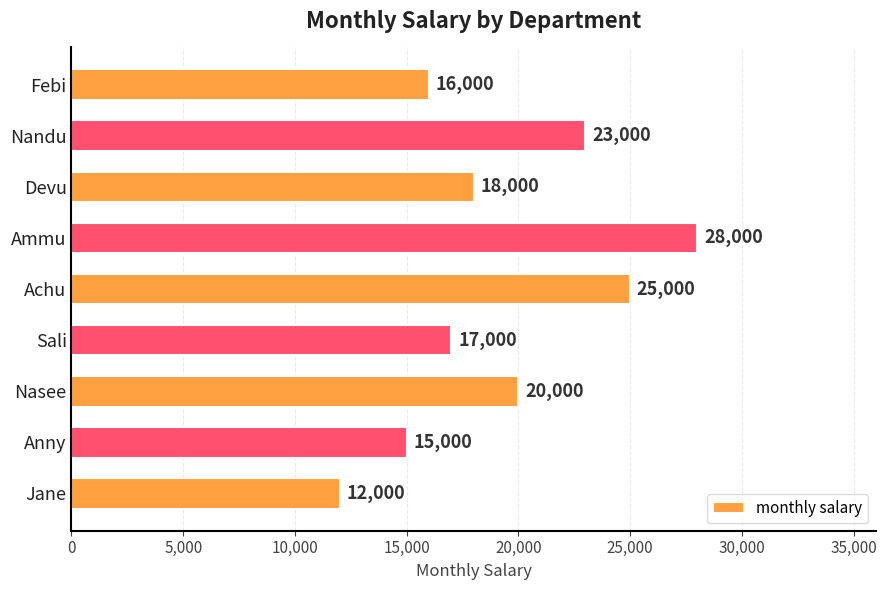

List the labels in order of value, largest first.

Ammu, Achu, Nandu, Nasee, Devu, Sali, Febi, Anny, Jane